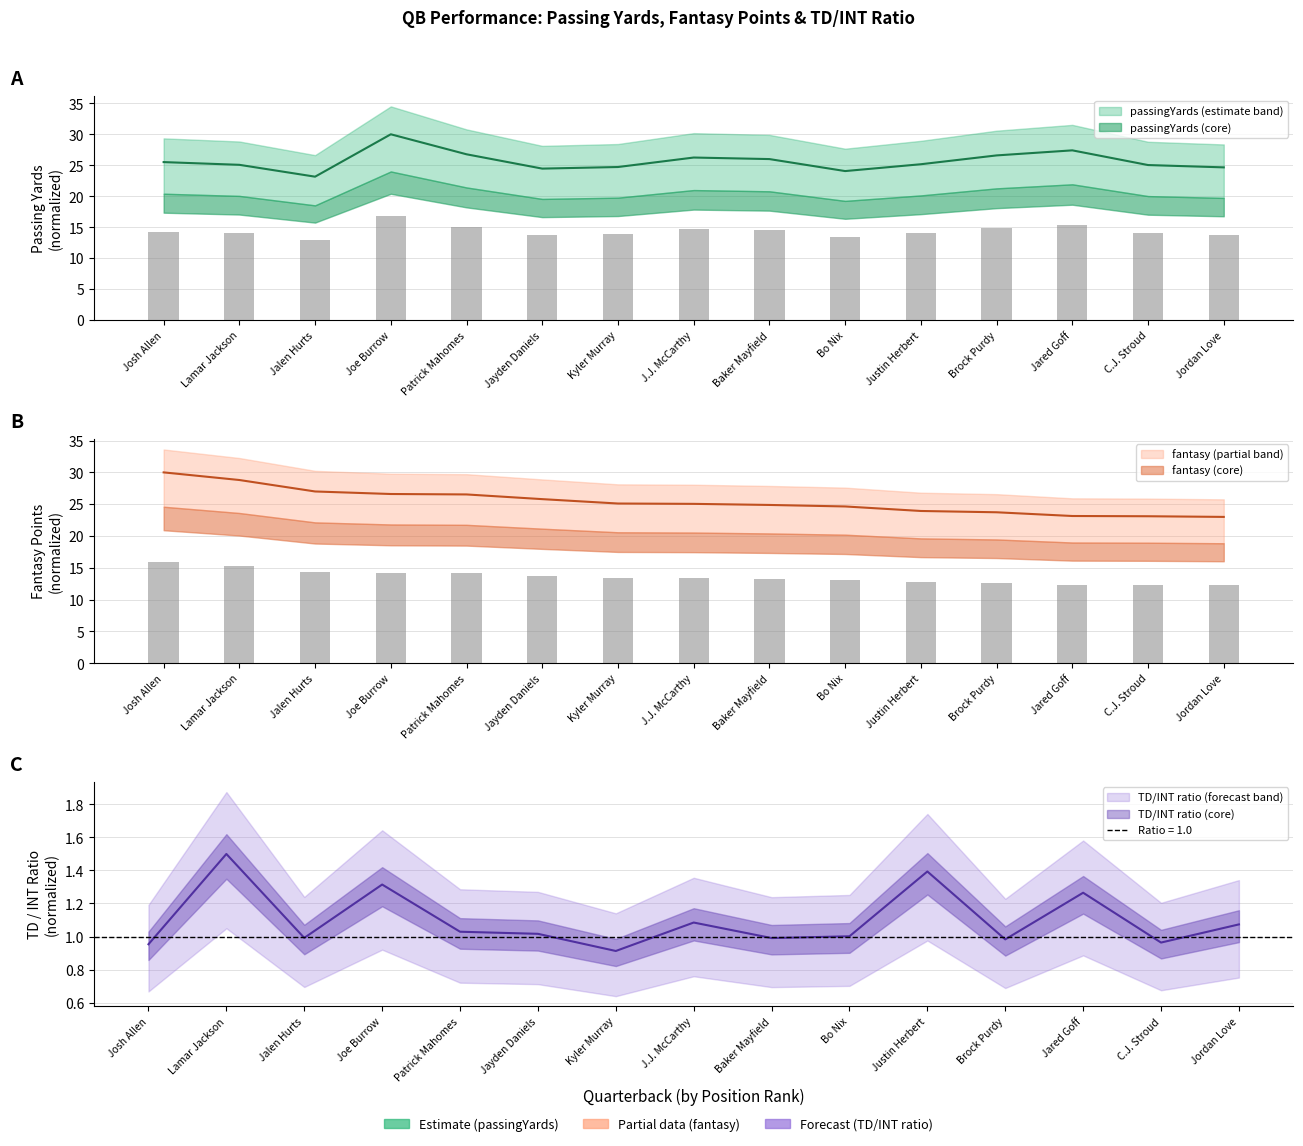

At how many categories does at least one series exceed 29?

2